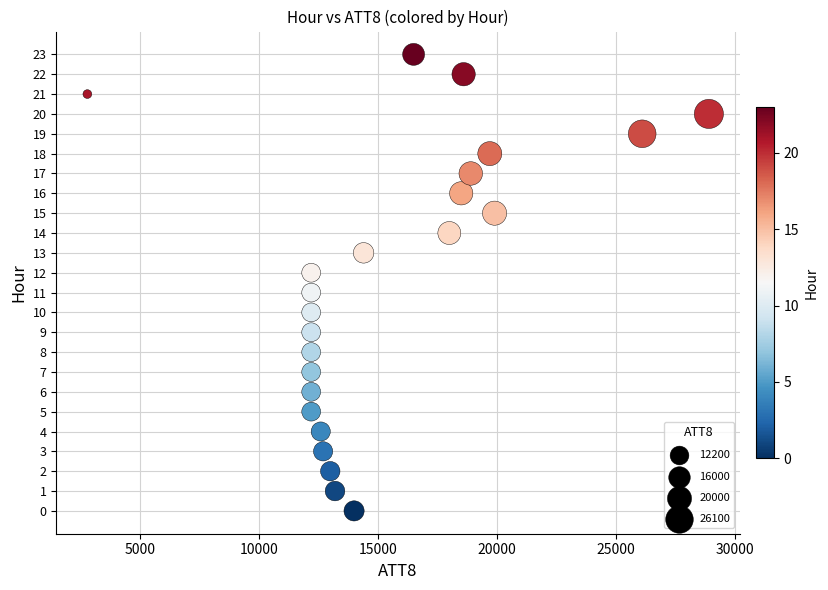

What is the range of X values (max minus min)?

26100